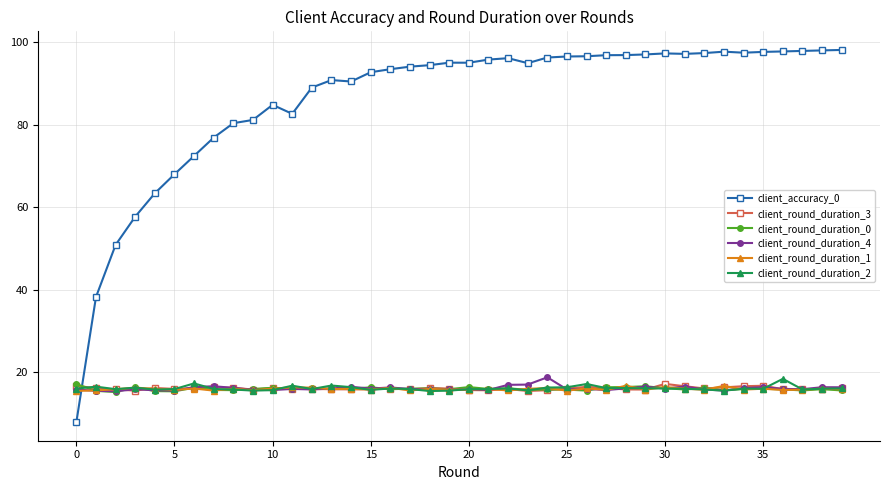

Does the chart have visible grid lines?

Yes